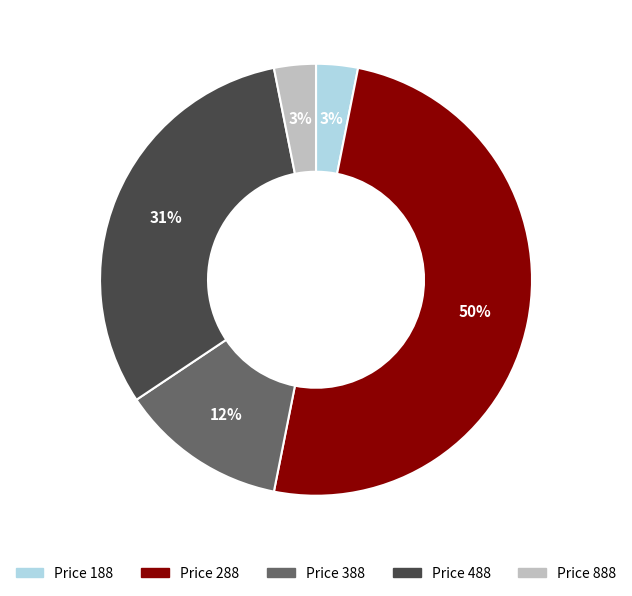

Does Price 888 represent more than half of the total?

No